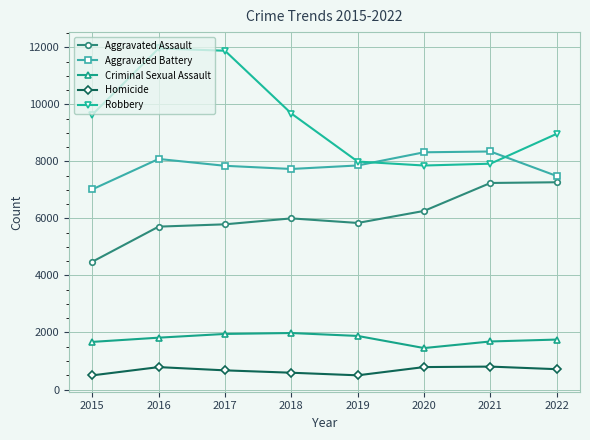

What is the difference between the maximum and minimum values in the Aggravated Battery series?

1329